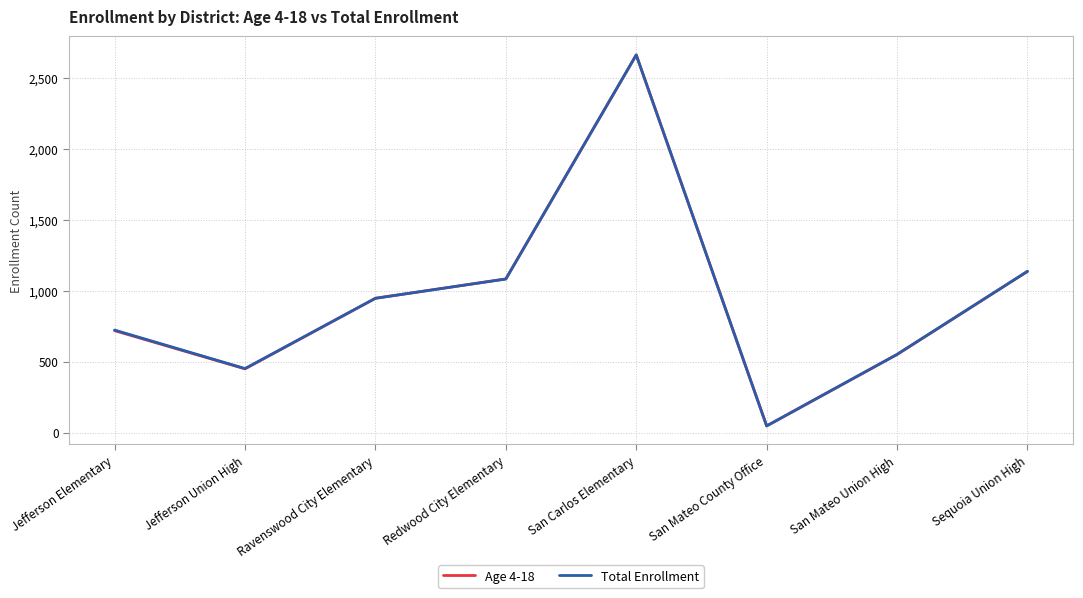

The value of Total Enrollment at Sequoia Union High is 663. True or false?

False